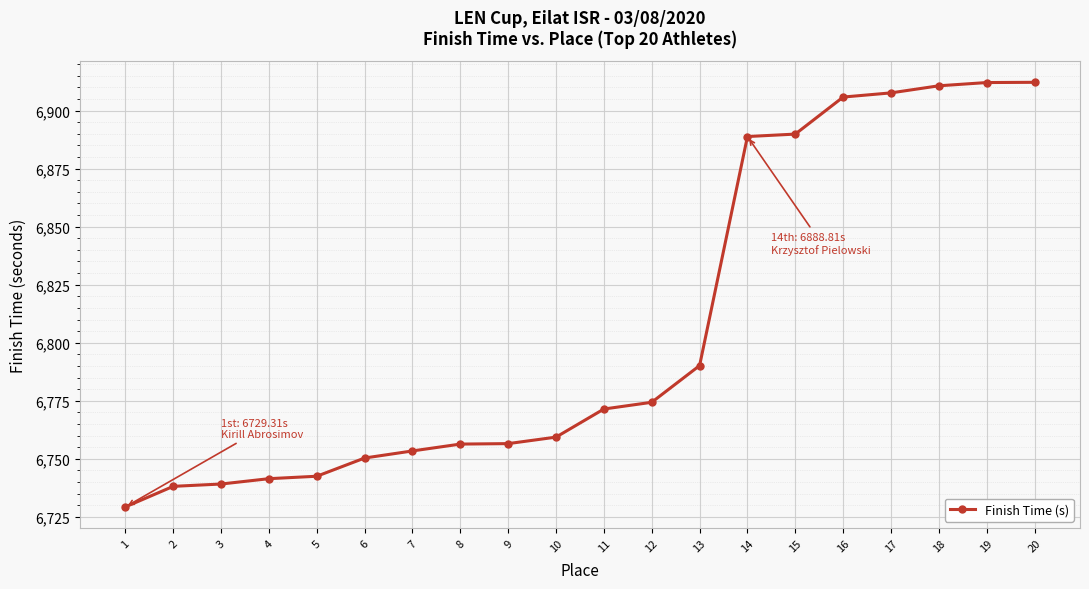

Which label corresponds to the smallest value in the chart?

1